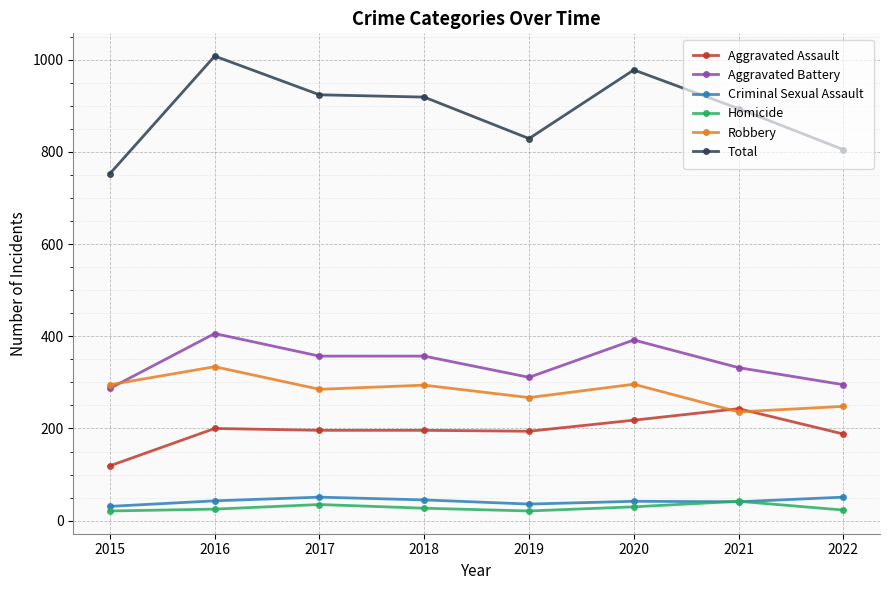

True or false: Criminal Sexual Assault and Aggravated Battery cross at least once.

False